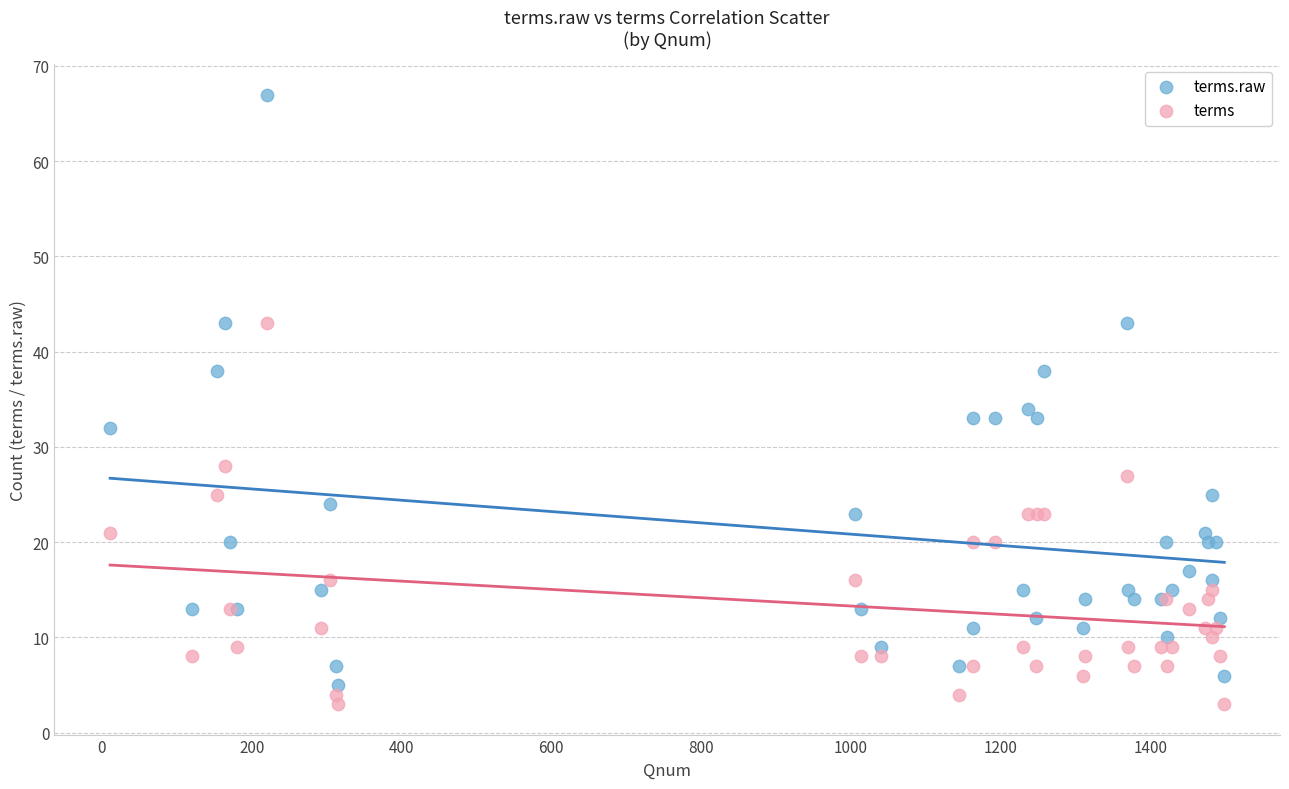

What is the X range (max minus min) for the scatter plot?

1488